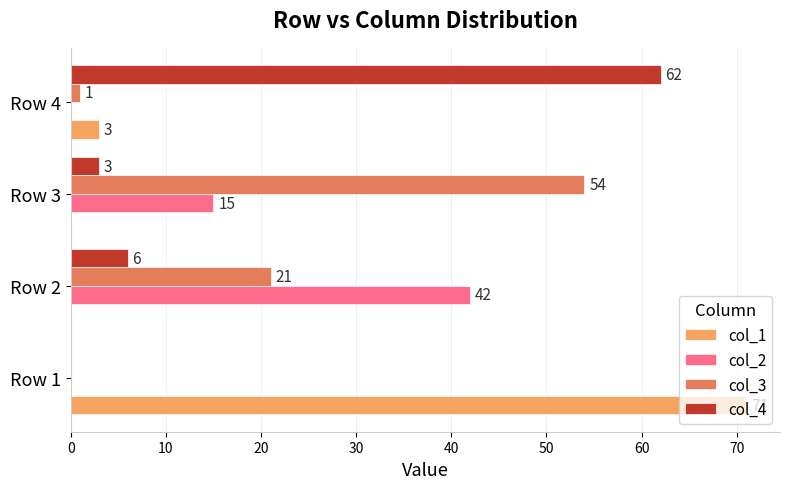

The value of col_2 at Row 1 is 0. True or false?

True